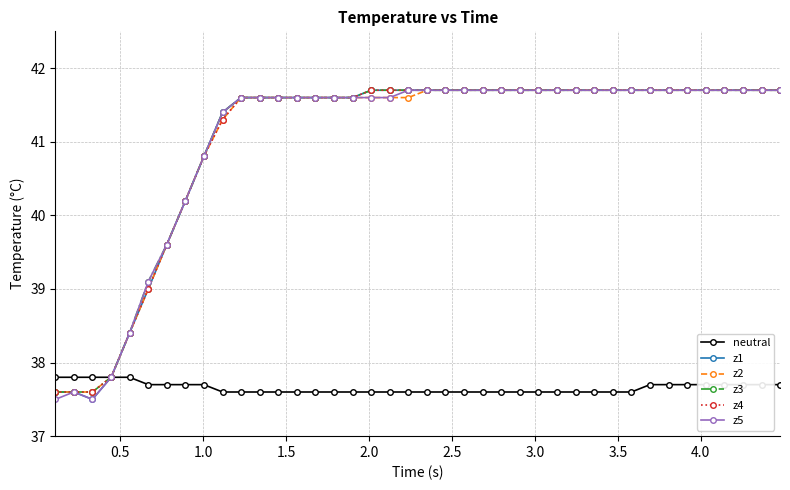

Is this an area chart (filled region under the line)?

No